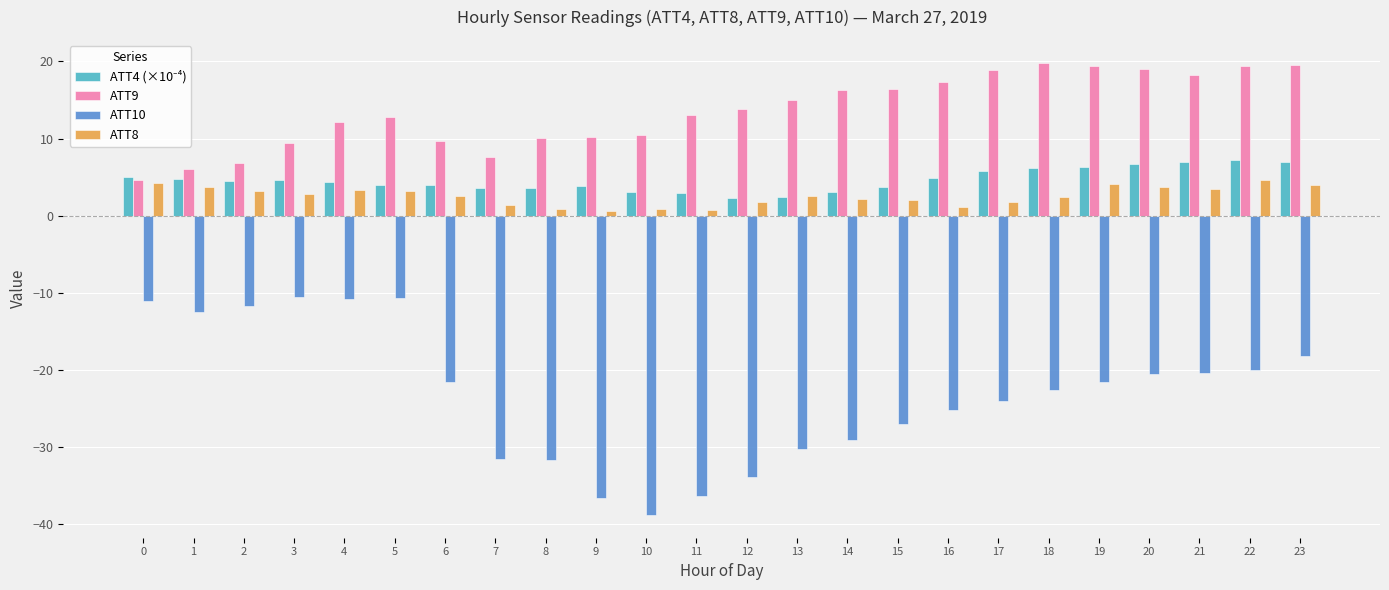

What is the difference between the highest and lowest values at 3?

20.0